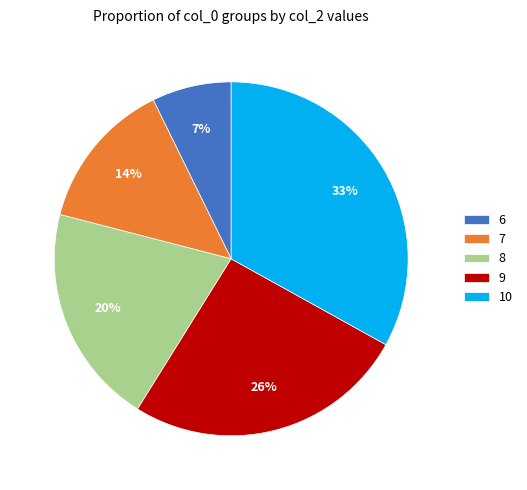

Approximately how many times larger is the value at 7 compared to 9?

0.5